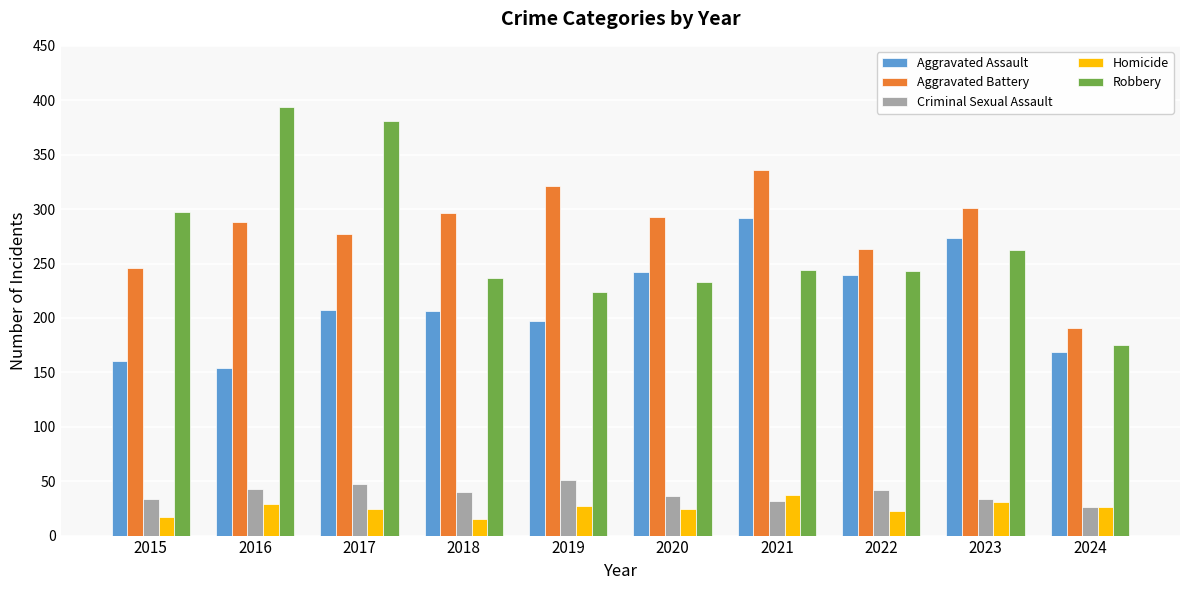

The Aggravated Battery series shows 293 at 2020. True or false?

True